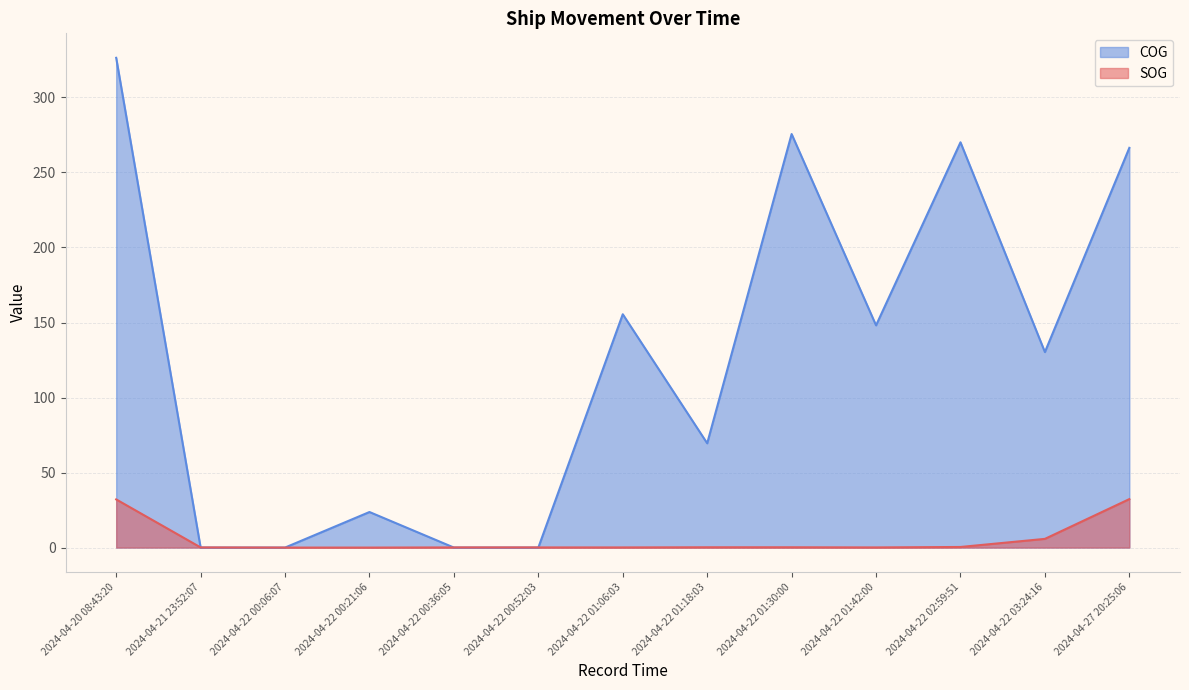

What position from the right is 2024-04-20 08:43:20?

13